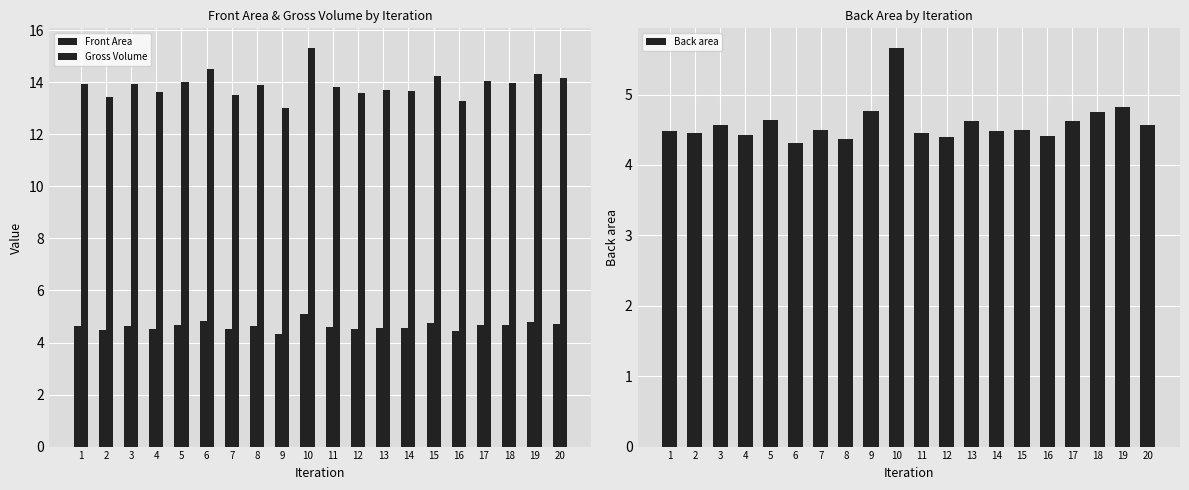

Reading left to right, list all the values displayed in this chart.

Front Area: 1=4.7	2=4.5	3=4.6	4=4.5	5=4.7	6=4.8	7=4.5	8=4.6	9=4.3	10=5.1	11=4.6	12=4.5	13=4.6	14=4.6	15=4.8	16=4.4	17=4.7	18=4.7	19=4.8	20=4.7
Gross Volume: 1=14.0	2=13.4	3=13.9	4=13.6	5=14.0	6=14.5	7=13.5	8=13.9	9=13.0	10=15.3	11=13.8	12=13.6	13=13.7	14=13.7	15=14.3	16=13.3	17=14.0	18=14.0	19=14.3	20=14.2
Back area: 1=4.5	2=4.5	3=4.6	4=4.4	5=4.6	6=4.3	7=4.5	8=4.4	9=4.8	10=5.7	11=4.5	12=4.4	13=4.6	14=4.5	15=4.5	16=4.4	17=4.6	18=4.7	19=4.8	20=4.6